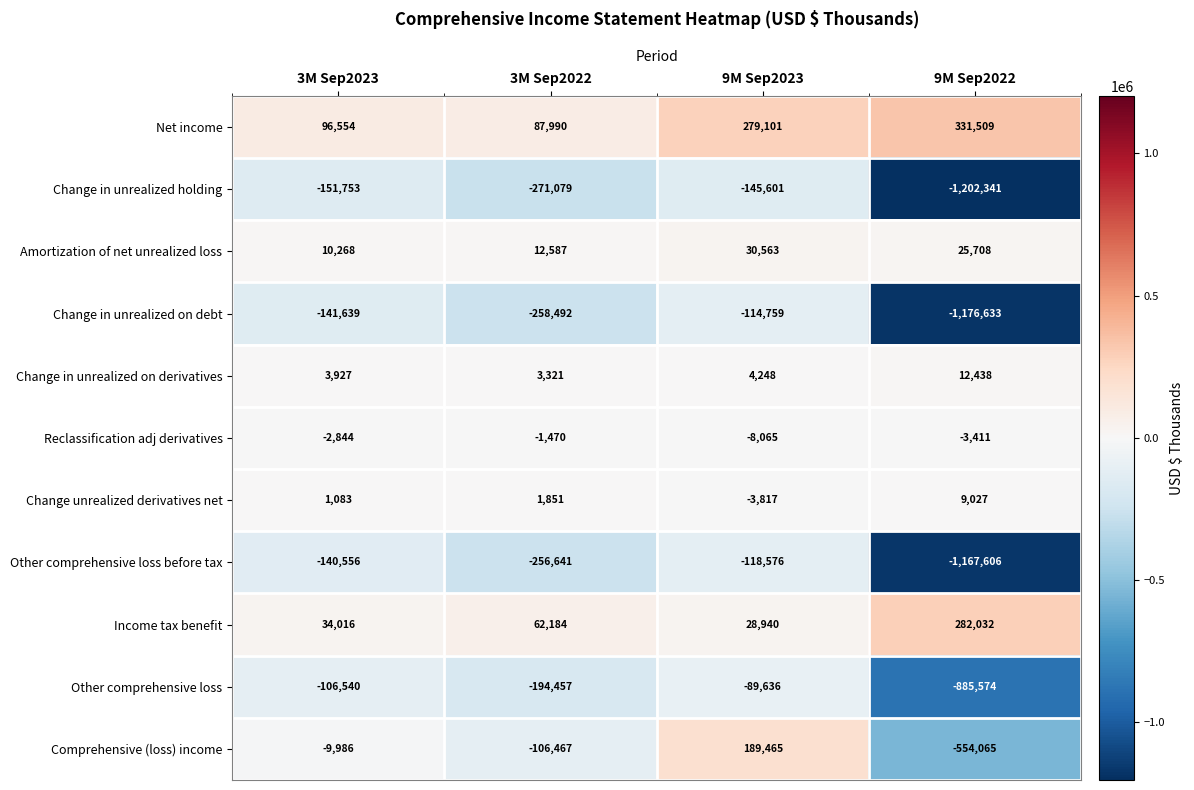

Rank the categories by Other comprehensive loss before tax value from lowest to highest.

9M Sep2022, 3M Sep2022, 3M Sep2023, 9M Sep2023